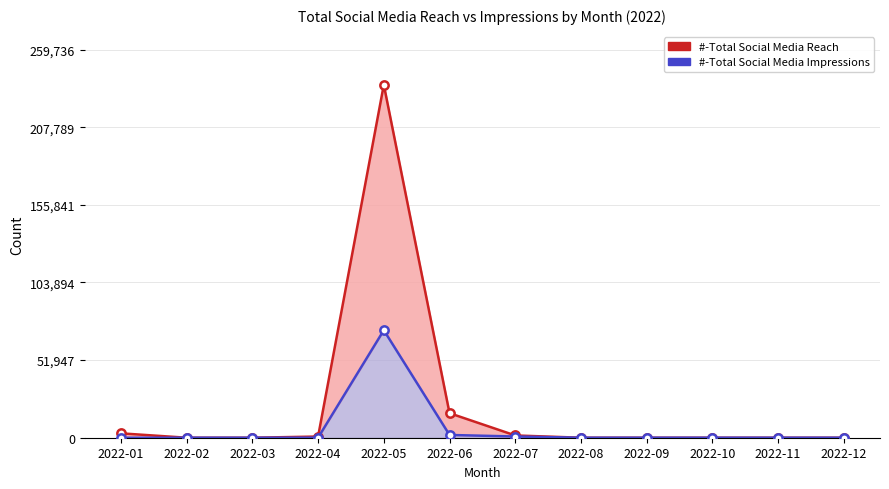

How many categories are shown in the chart?

12